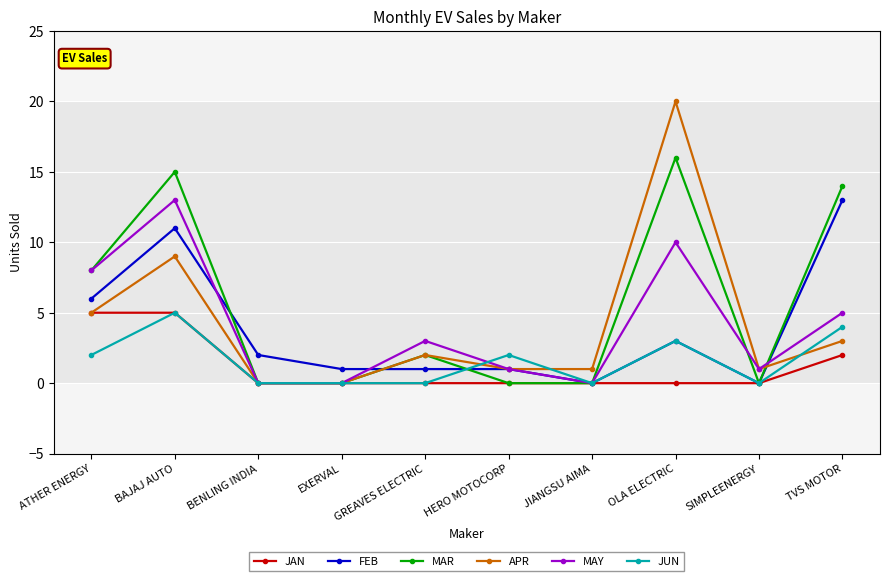

What is the spread (max minus min) of values at GREAVES ELECTRIC?

3